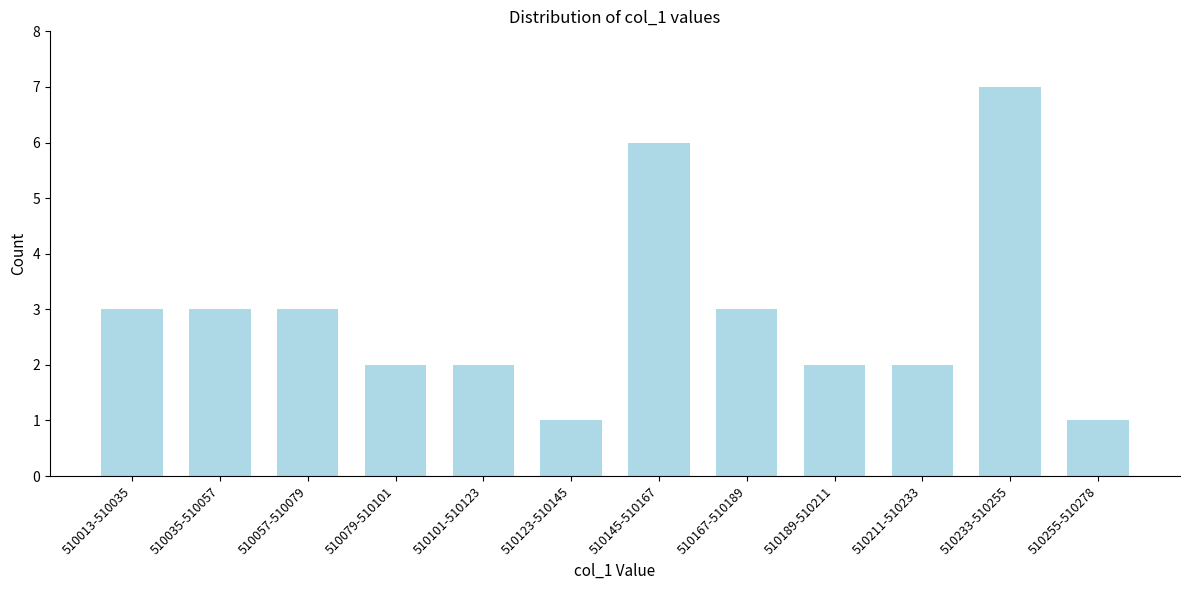

Reading right to left, what are all the values shown in this chart?

1	7	2	2	3	6	1	2	2	3	3	3